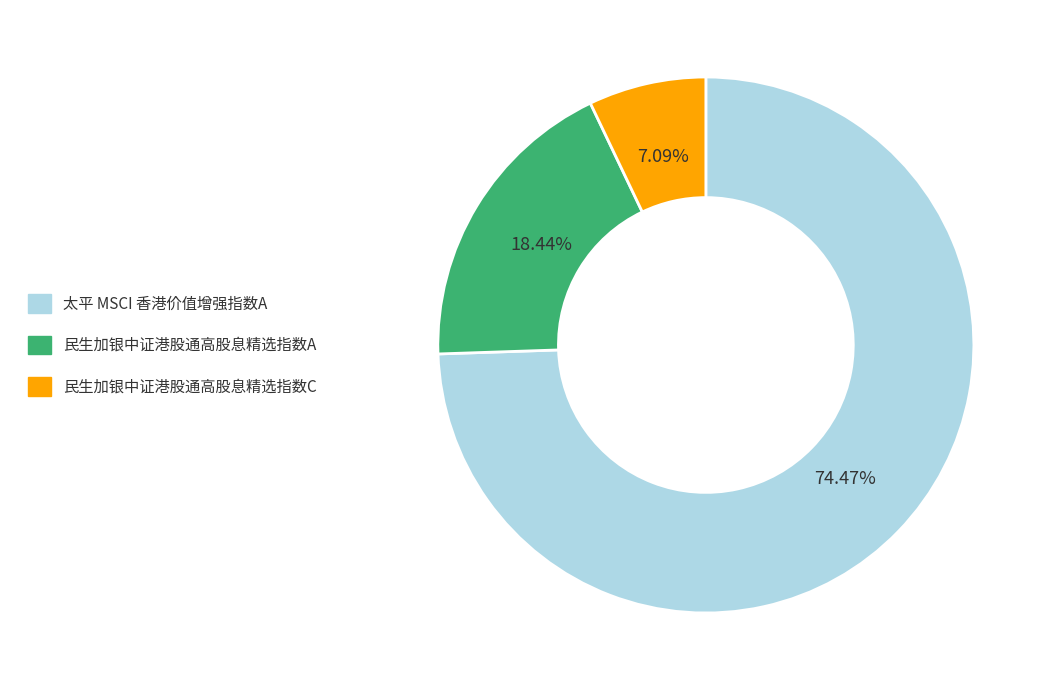

Which slice is the smallest?

民生加银中证港股通高股息精选指数C